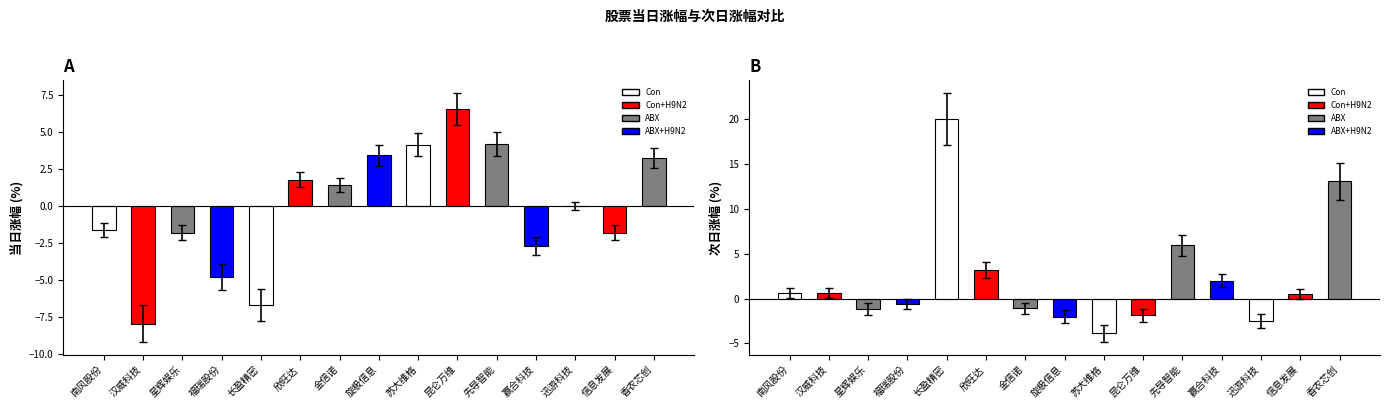

Between 欣旺达 and 信息发展, which series saw the biggest shift?

当日涨幅